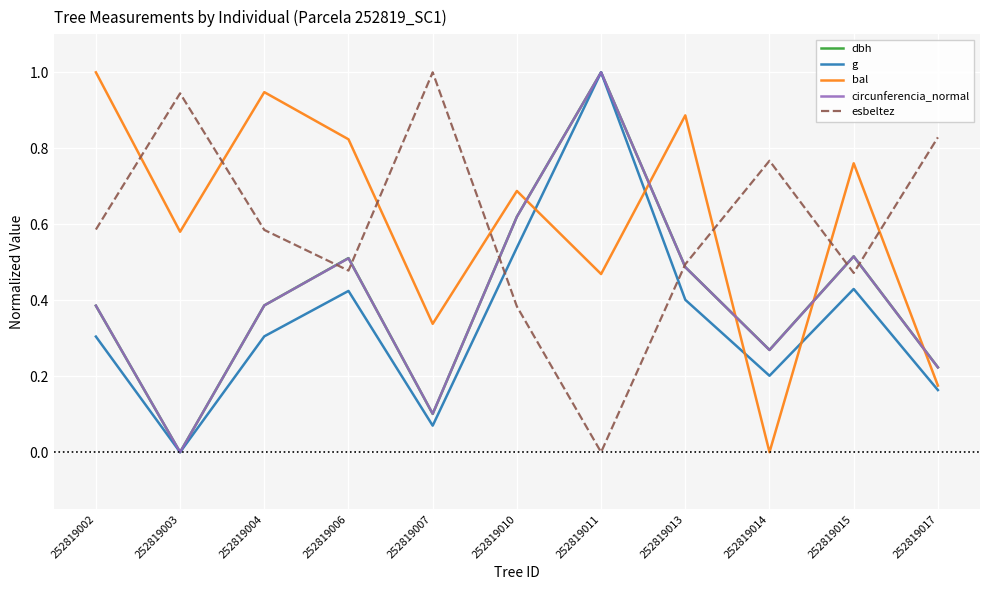

Count the number of data series in this chart.

5